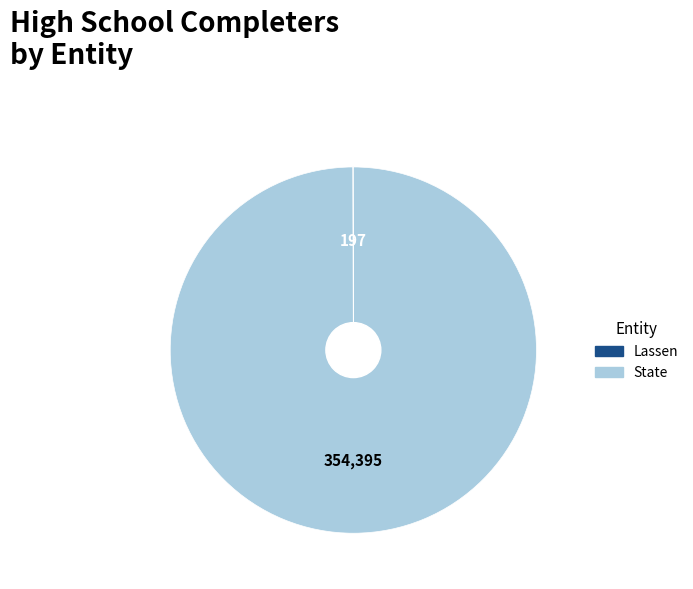

Is there a majority slice in this chart?

Yes